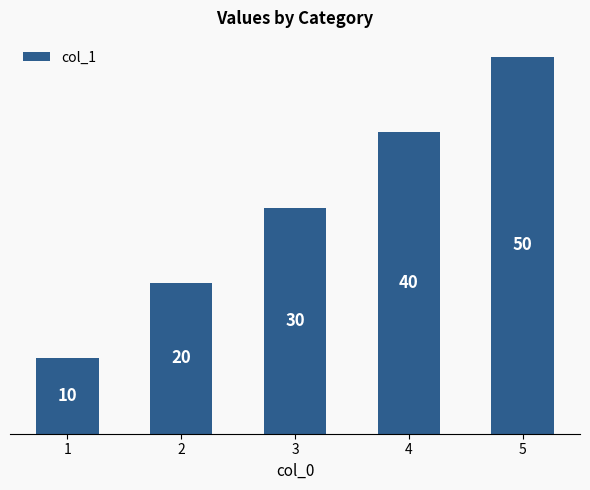

At which label is the value closest to 30?

3